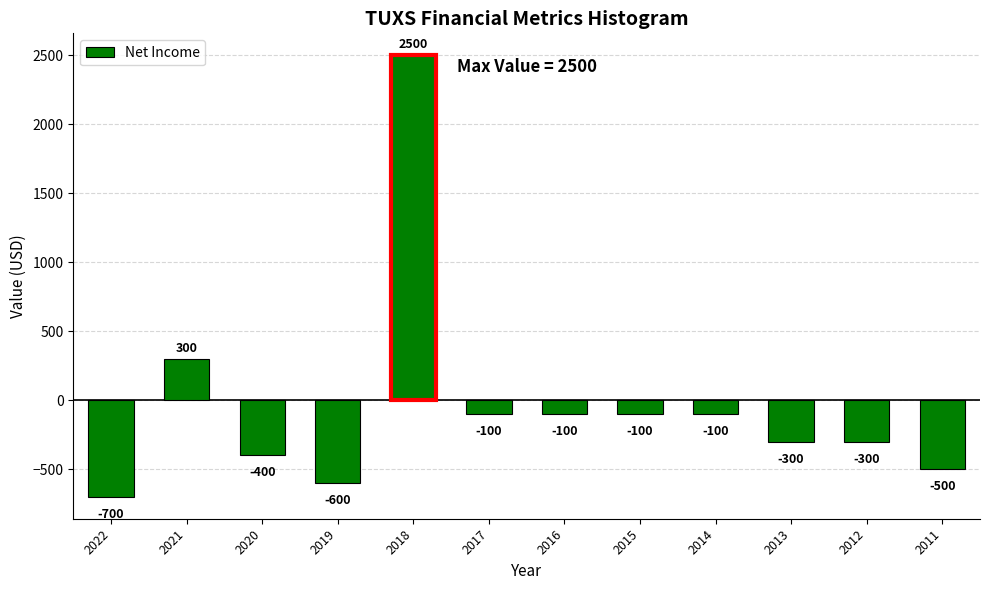

Reading left to right, what are all the values shown in this chart?

-700	300	-400	-600	2500	-100	-100	-100	-100	-300	-300	-500